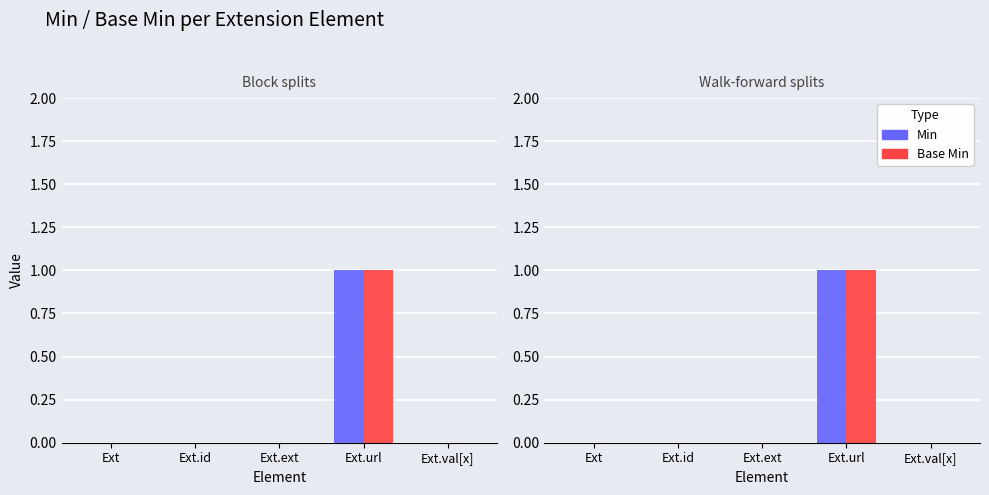

What are all the series names shown in the legend?

Min, Base Min